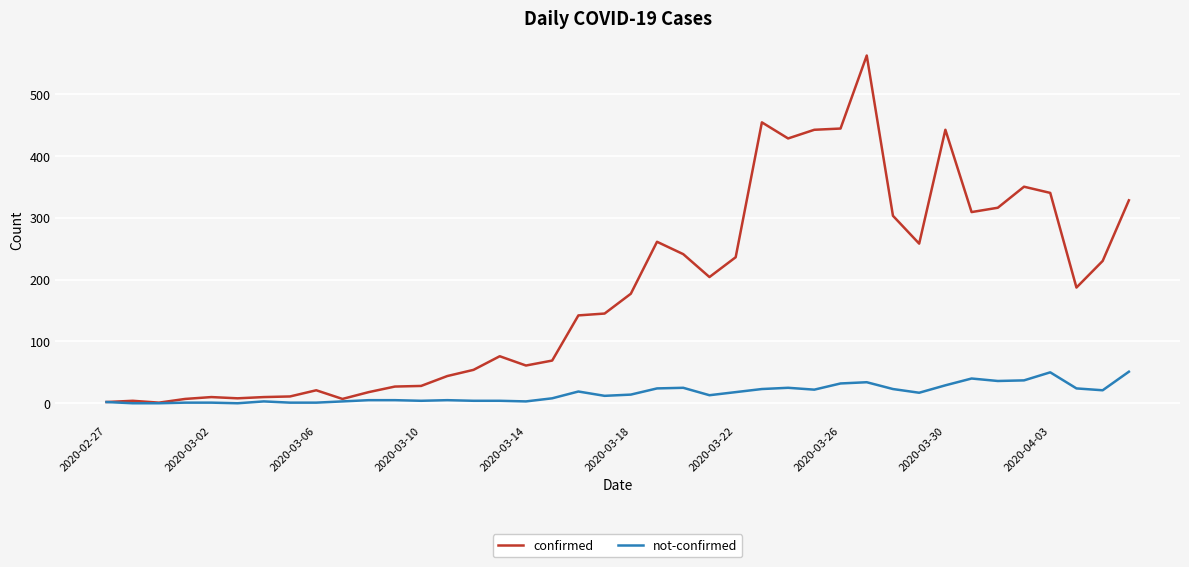

What is the sum of all not-confirmed values?

639